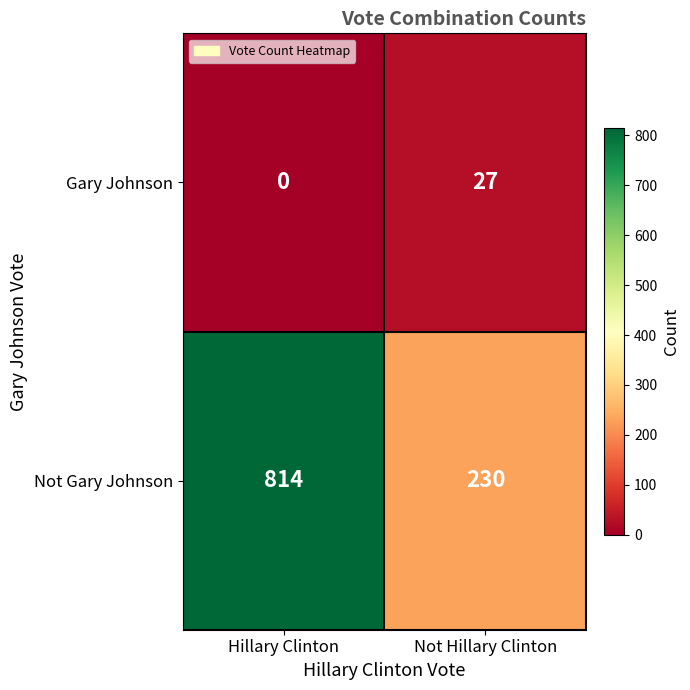

Rank the series at Hillary Clinton from lowest to highest value.

Gary Johnson, Not Gary Johnson